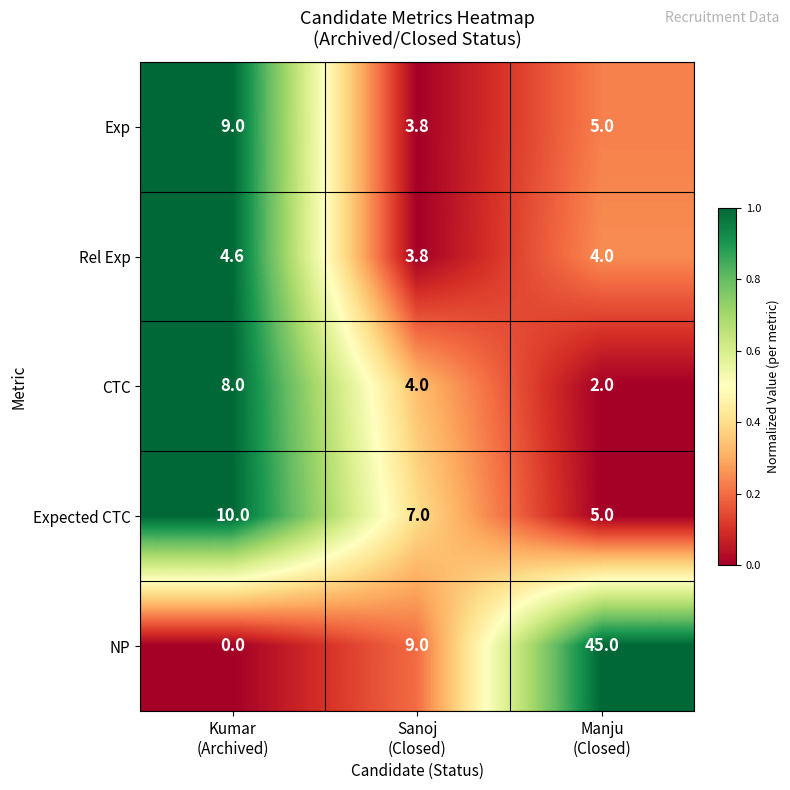

At which category is the sum across all series the highest?

Manju
(Closed)